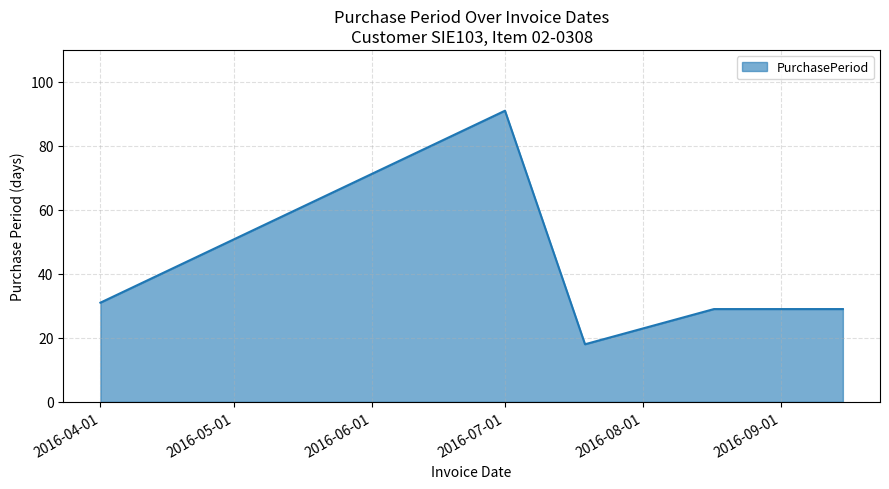

What is the difference between the maximum and minimum values?

73